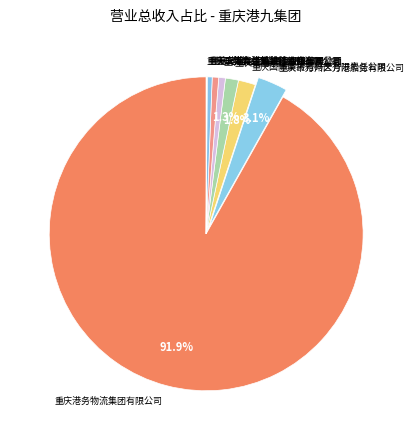

What is the total percentage of 重庆市万州区万港船务有限公司 and 重庆港务物流集团有限公司?

94.9%